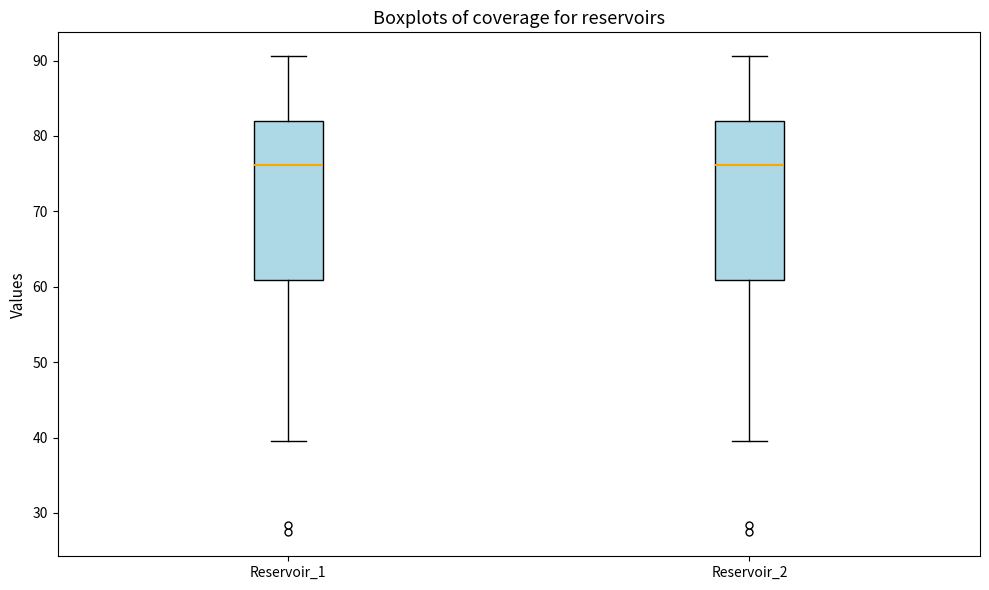

Reading left to right, read every box against the y-axis: the position of its median line, the range the box covers, and the ends of its whiskers. The values are not printed on the chart, so give them approximately, as read against the axis.

Reservoir_1: median 76, box 61 to 82, whiskers 39 to 91
Reservoir_2: median 76, box 61 to 82, whiskers 39 to 91